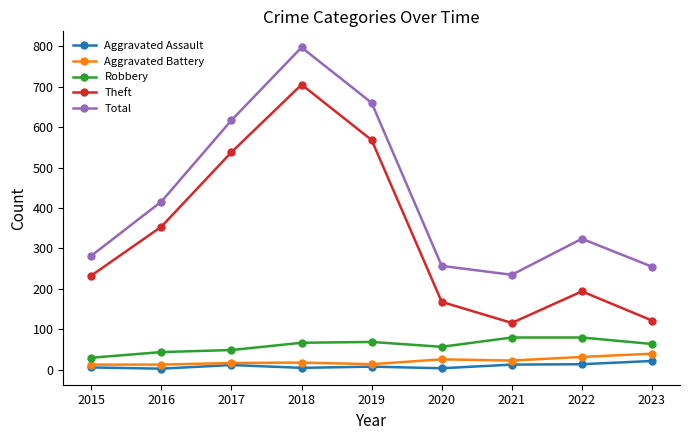

The Robbery series shows 77 at 2017. True or false?

False